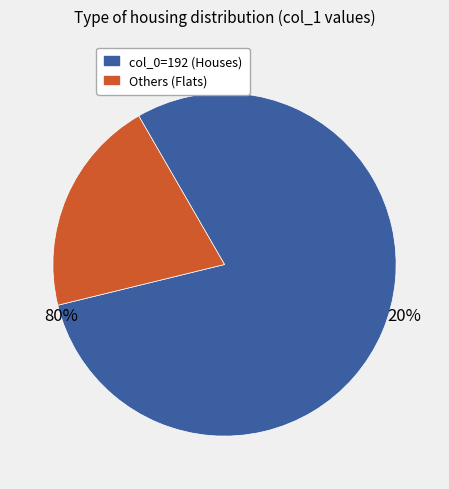

How many slices are in this pie chart?

2